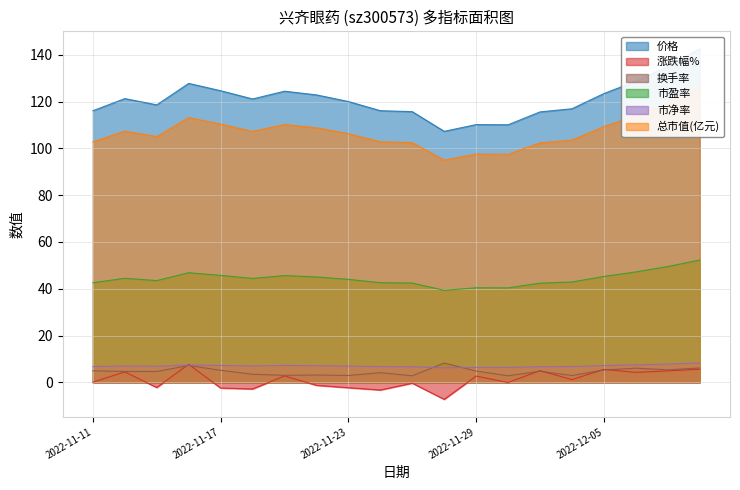

What are all the series names shown in the legend?

价格, 涨跌幅%, 换手率, 市盈率, 市净率, 总市值(亿元)